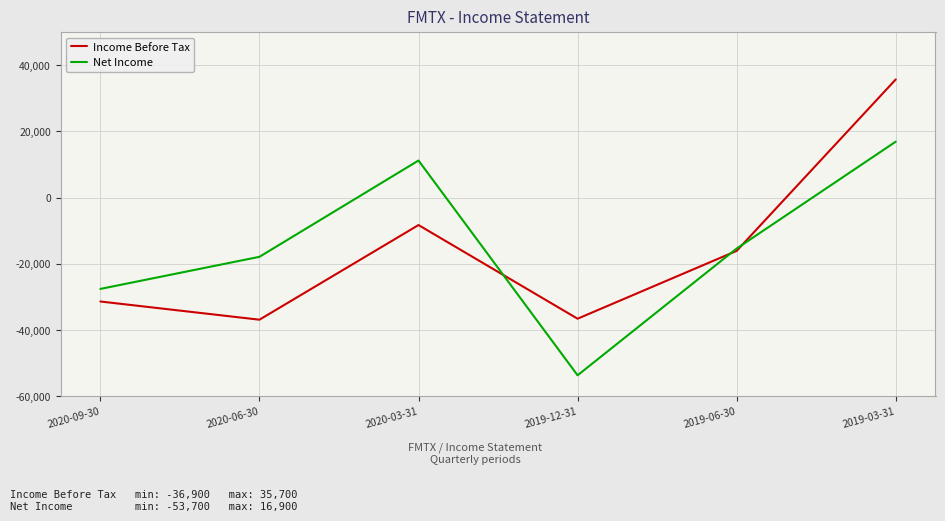

What is the lowest value of the Income Before Tax series?

-36900